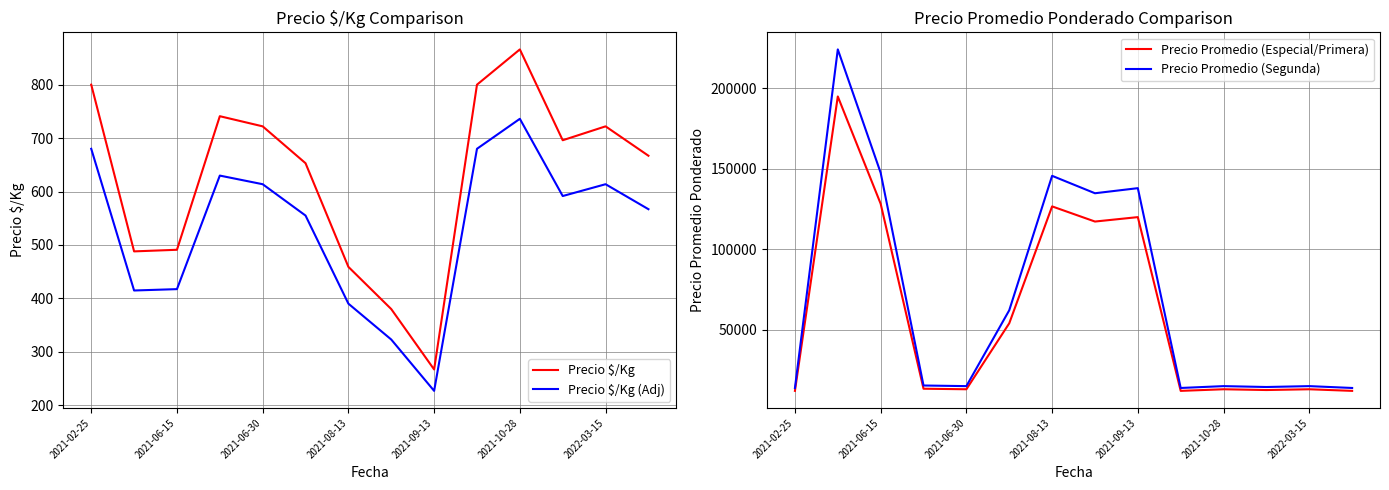

The value of Precio Promedio (Segunda) at 2021-08-13 is 145667.0. True or false?

True